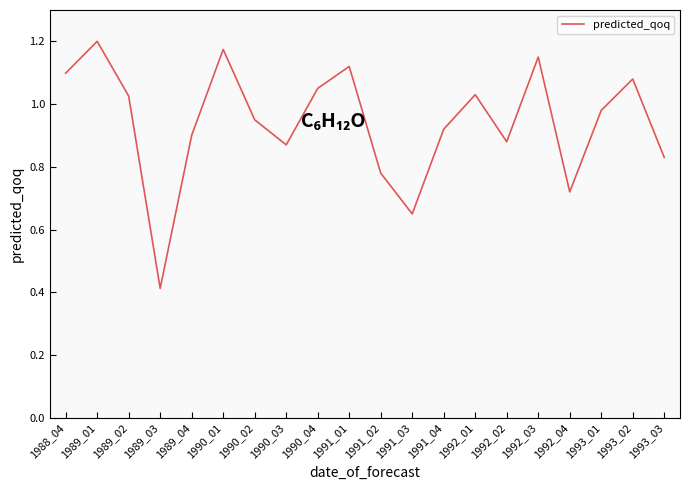

How many series are shown in this chart?

1